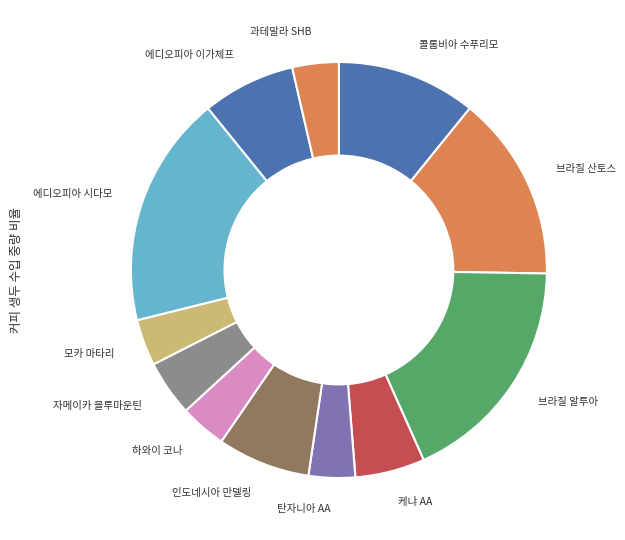

Which has a higher value, 인도네시아 만델링 or 케냐 AA?

인도네시아 만델링